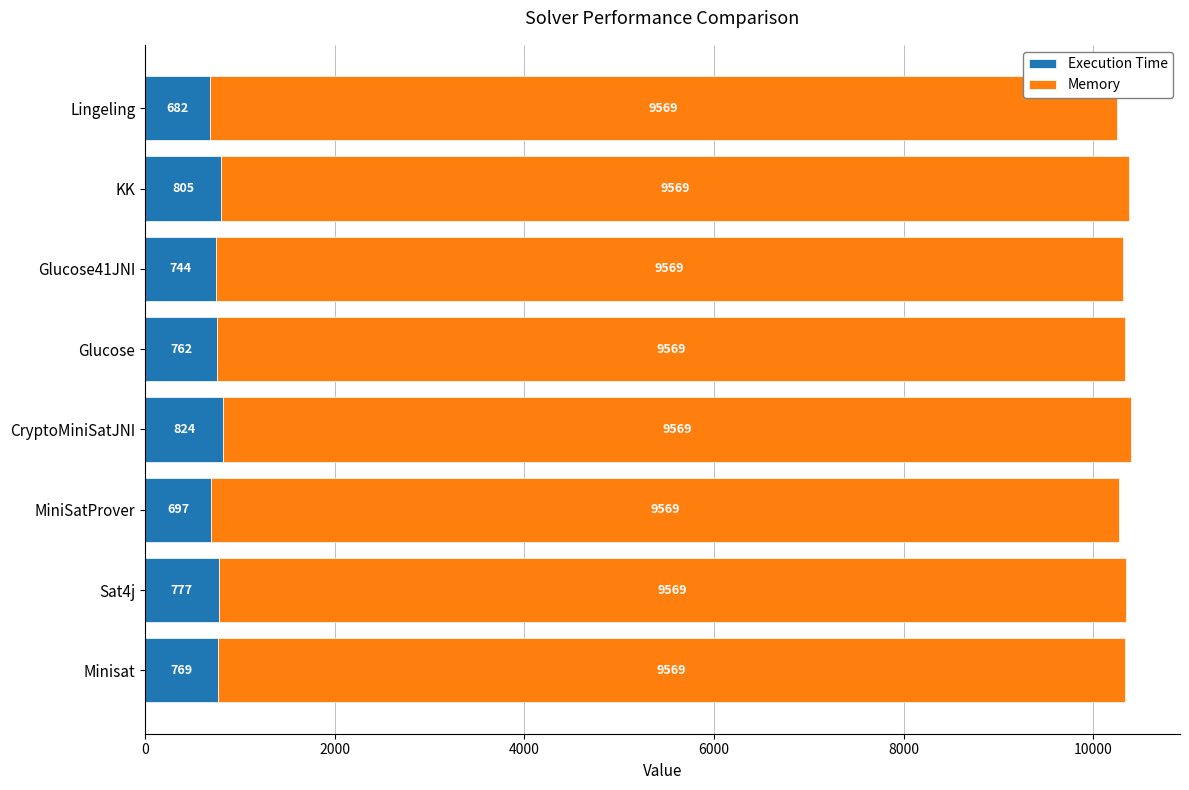

How many data points in Execution Time are less than 769?

4